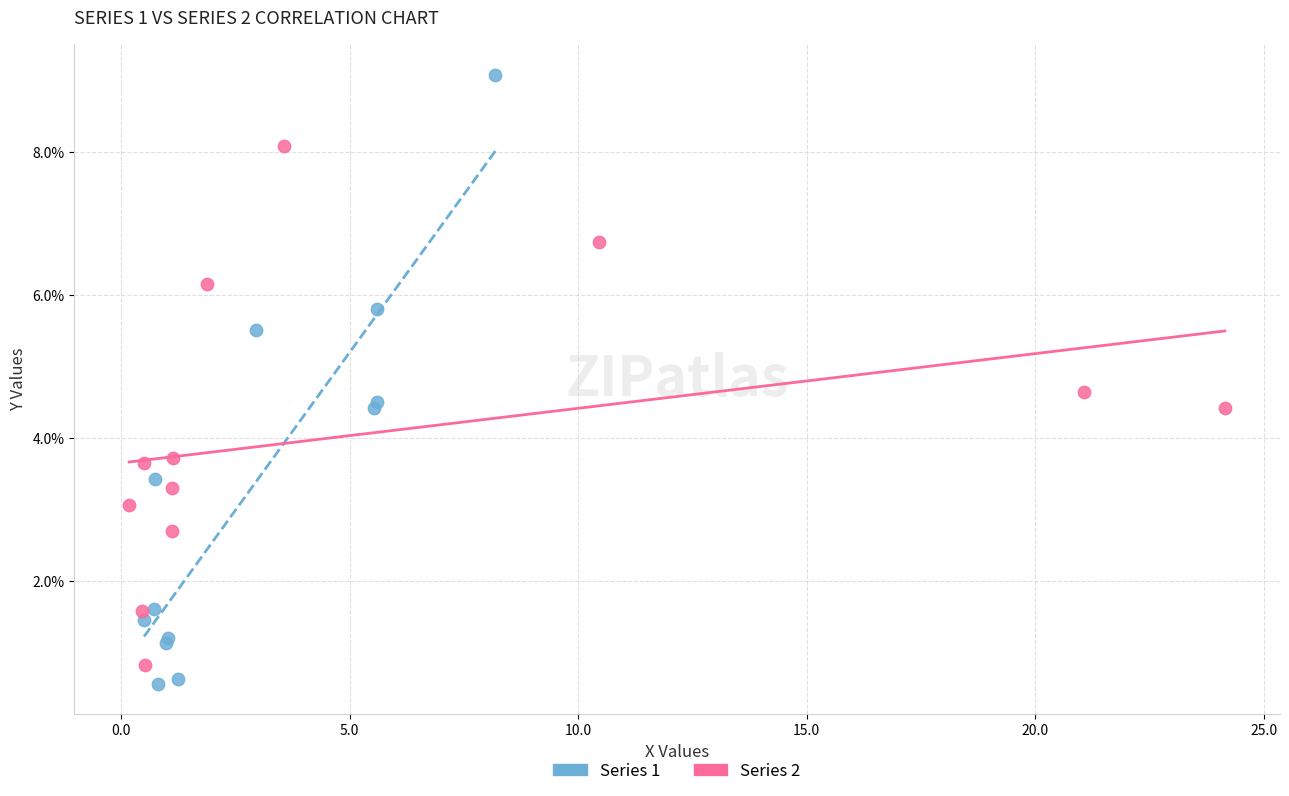

Which series has the largest Y range (max minus min)?

Series 1